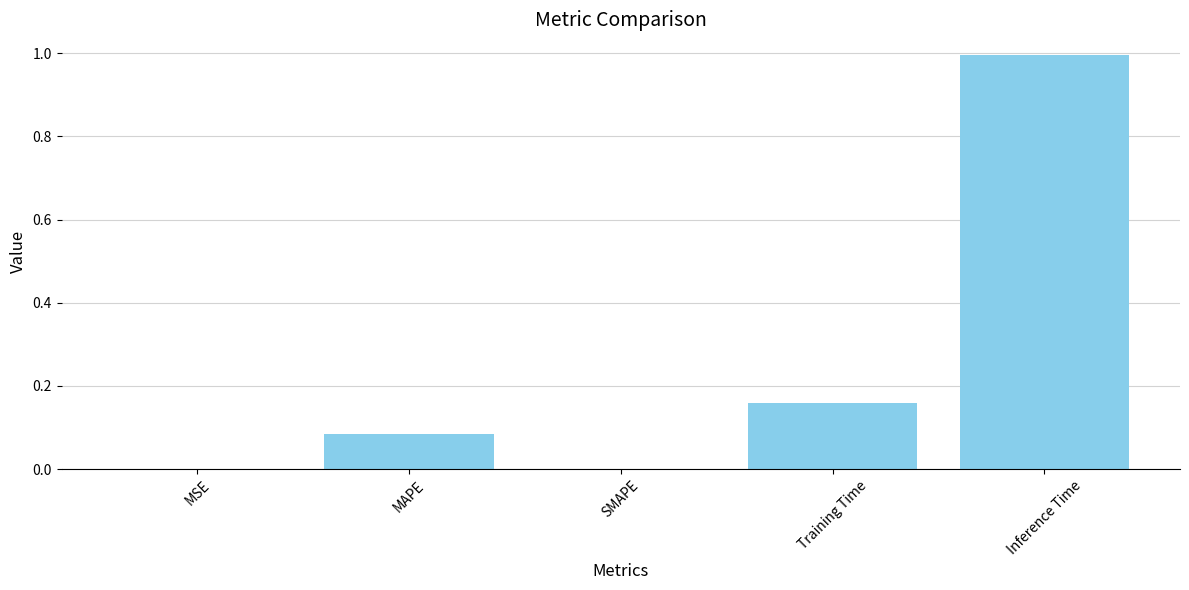

What is the sum of all values?

1.2